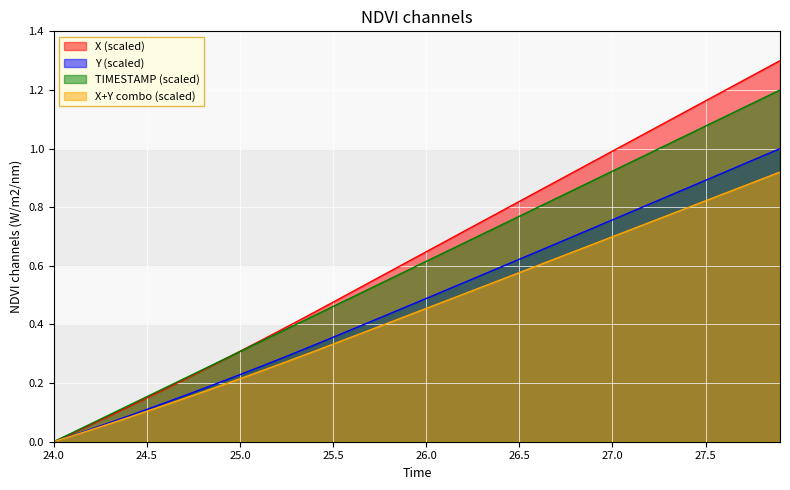

Which series has the largest range (max minus min)?

X (scaled)